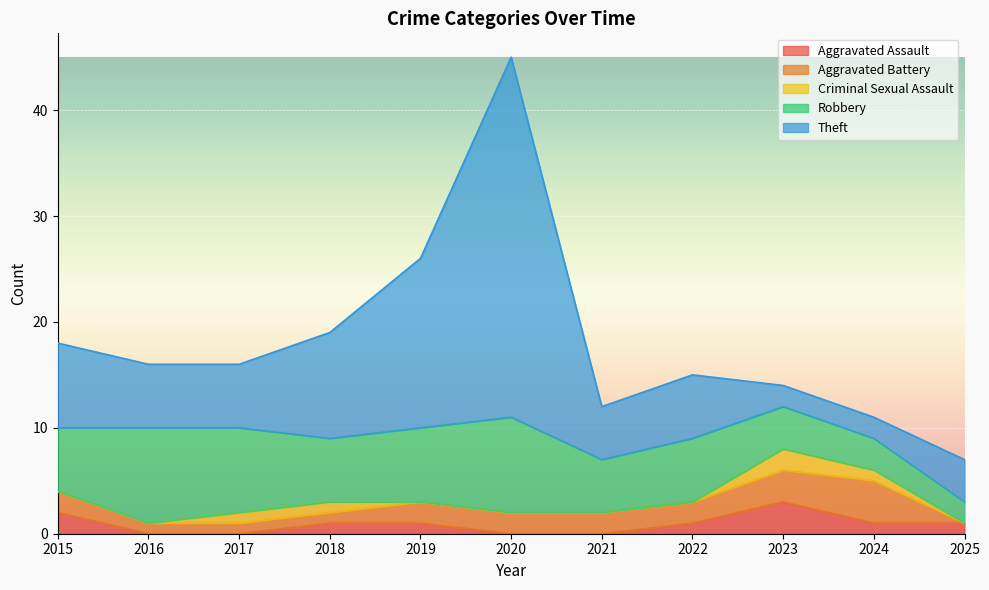

Count the number of categories in the chart.

11